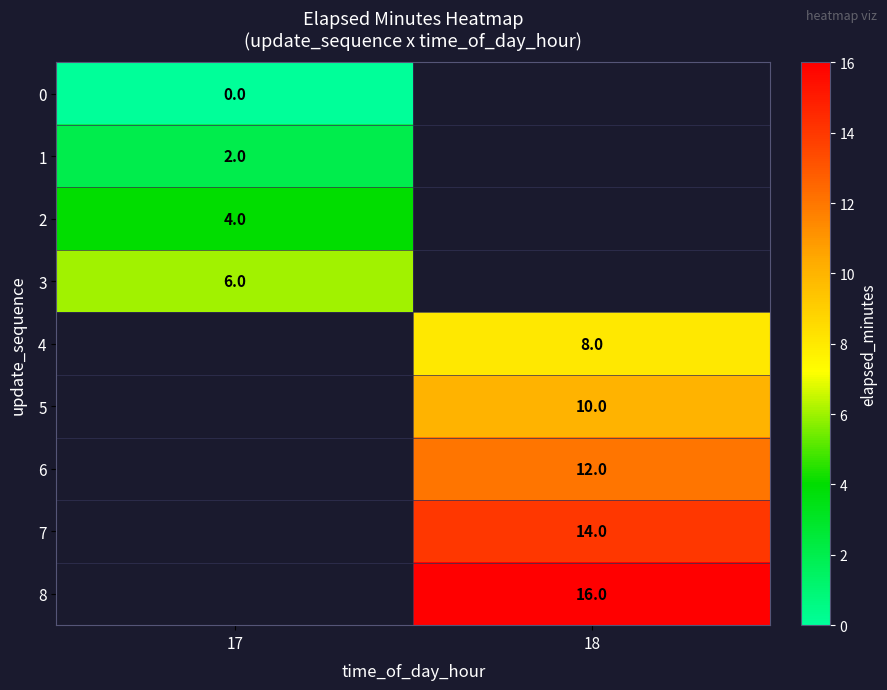

Is it true that 7 equals 14 at 18?

True